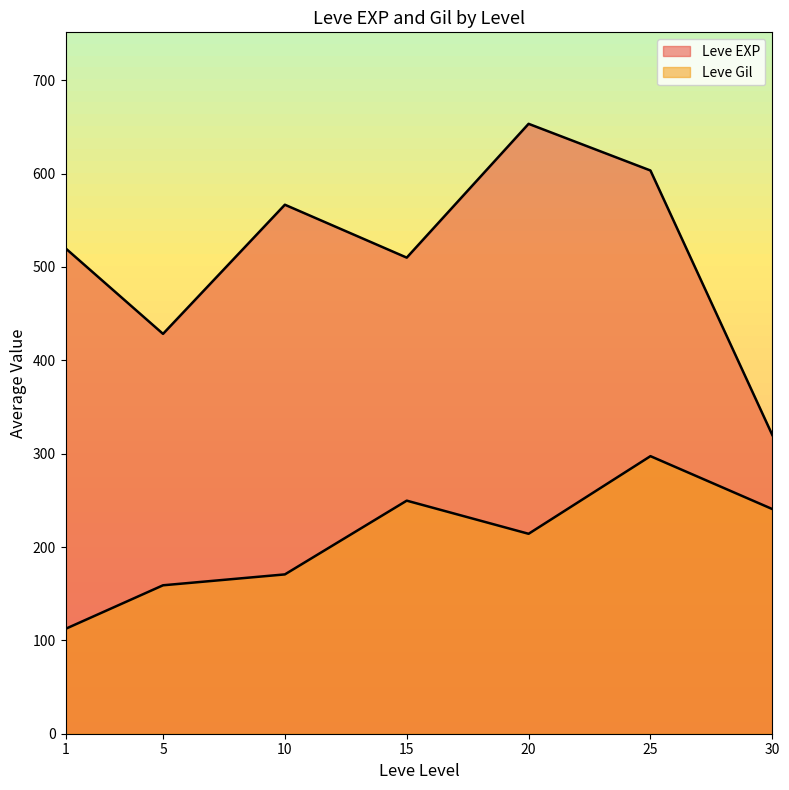

Which series ends up on top after the final intersection of Leve EXP and Leve Gil?

Leve Gil